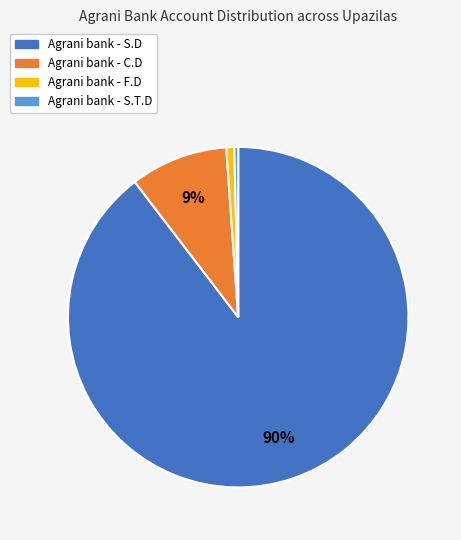

To the nearest percent, what percentage of the pie is Agrani bank - F.D?

1%